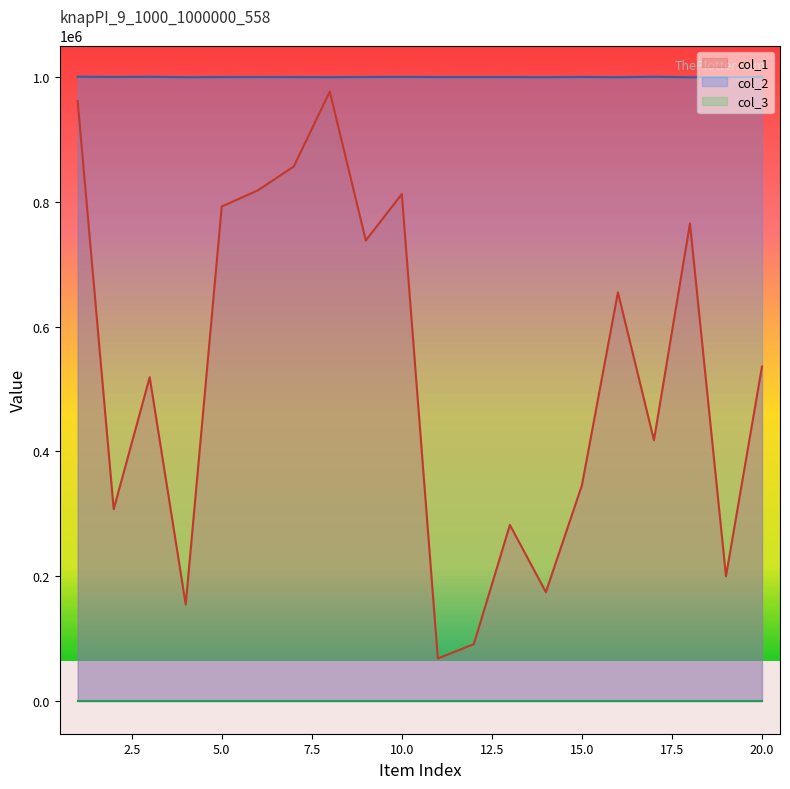

At how many categories does at least one series exceed 773190?

20